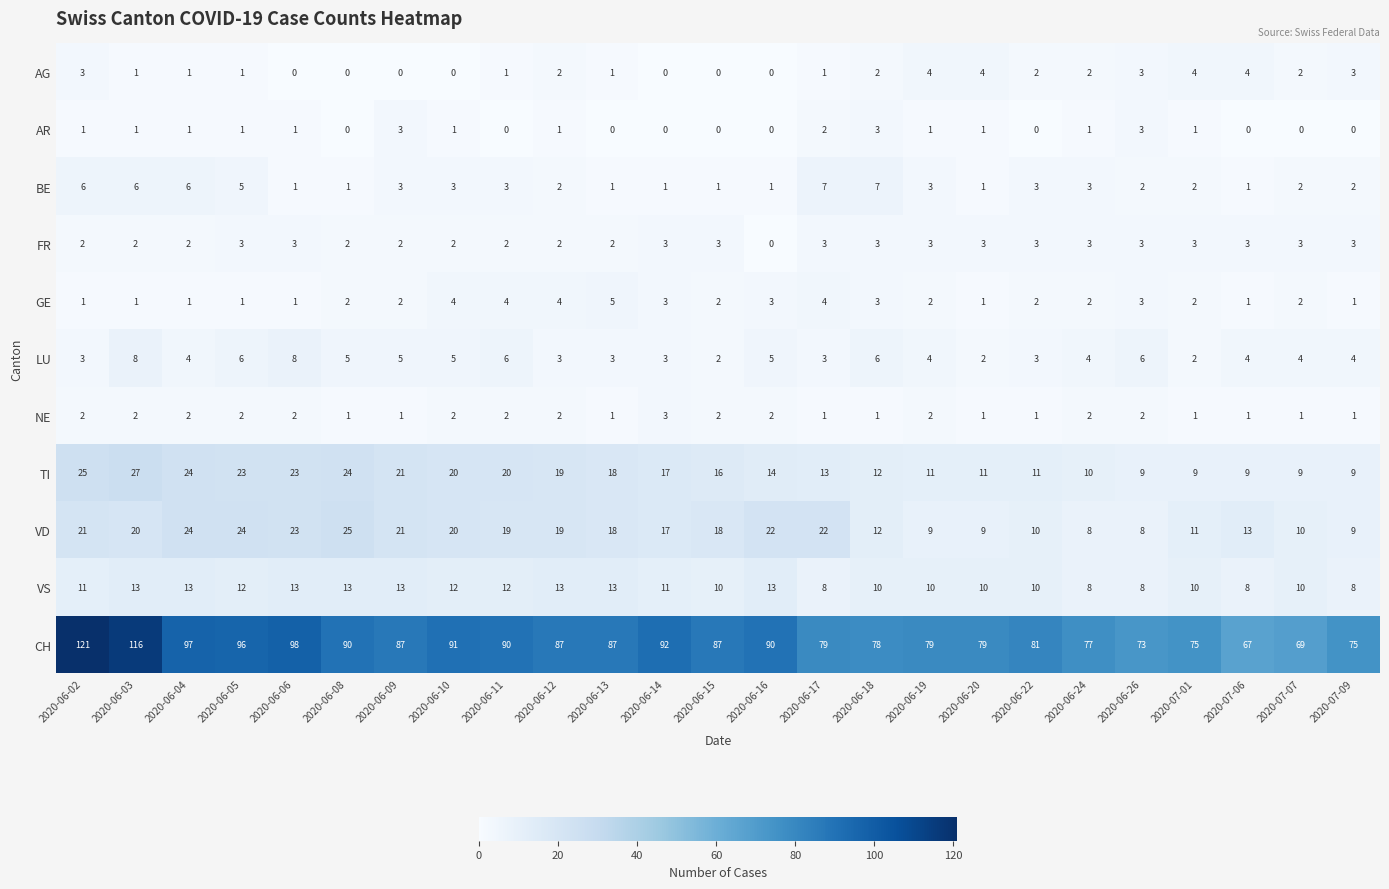

What is the sum of the BE values at 2020-06-08 and 2020-06-11?

4